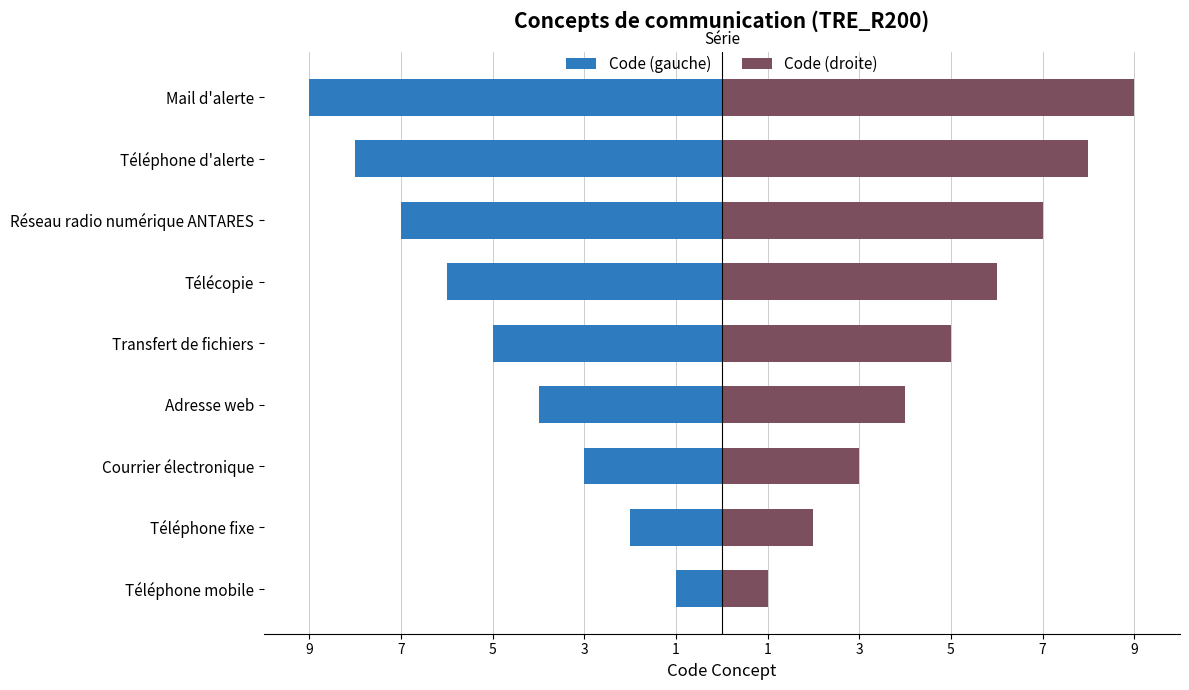

What is the sum of all Code (gauche) values?

-45